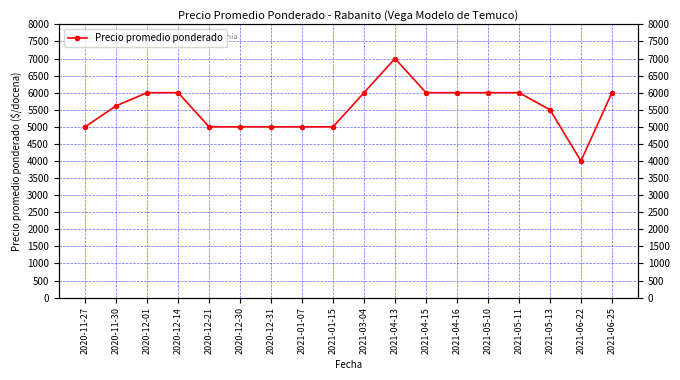

How many lines are shown in the chart?

1